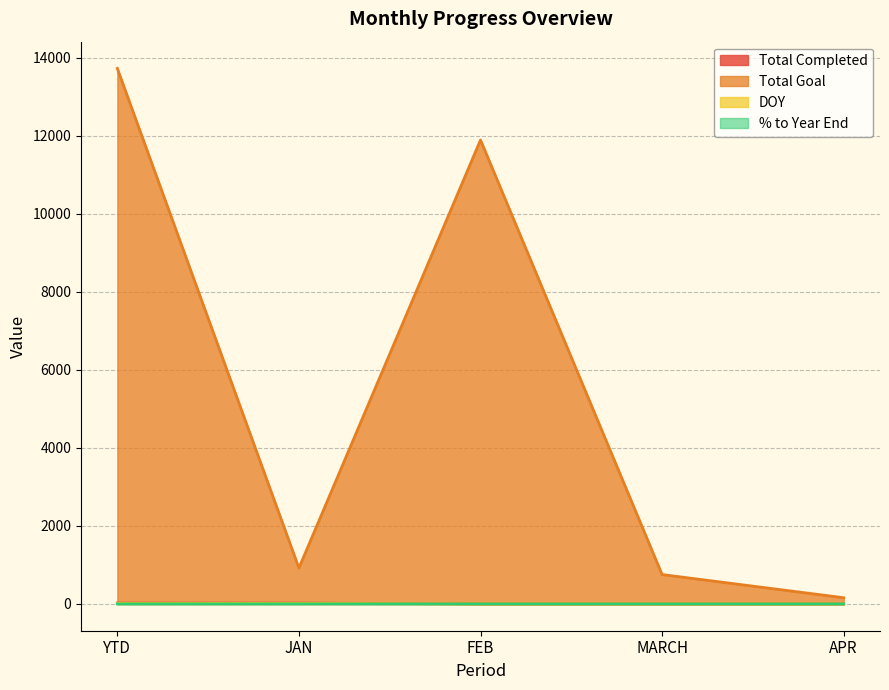

Reading left to right, transcribe all the data shown in this chart.

Total Completed: YTD=23.0	JAN=23.0	FEB=0.0	MARCH=0.0	APR=0.0
Total Goal: YTD=13721.0	JAN=921.0	FEB=11888.0	MARCH=753.0	APR=159.0
DOY: YTD=15.0	JAN=15.0	FEB=0.0	MARCH=0.0	APR=0.0
% to Year End: YTD=0.1	JAN=0.7	FEB=0.0	MARCH=0.0	APR=0.0